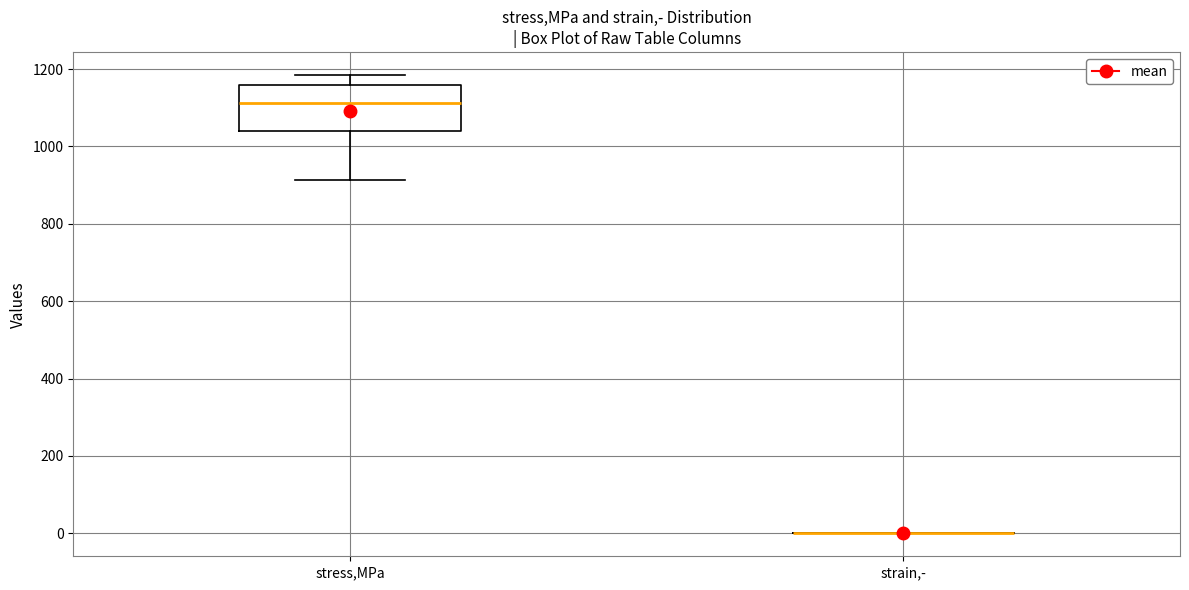

Which box is the tallest, from its lower edge to its upper edge?

stress,MPa